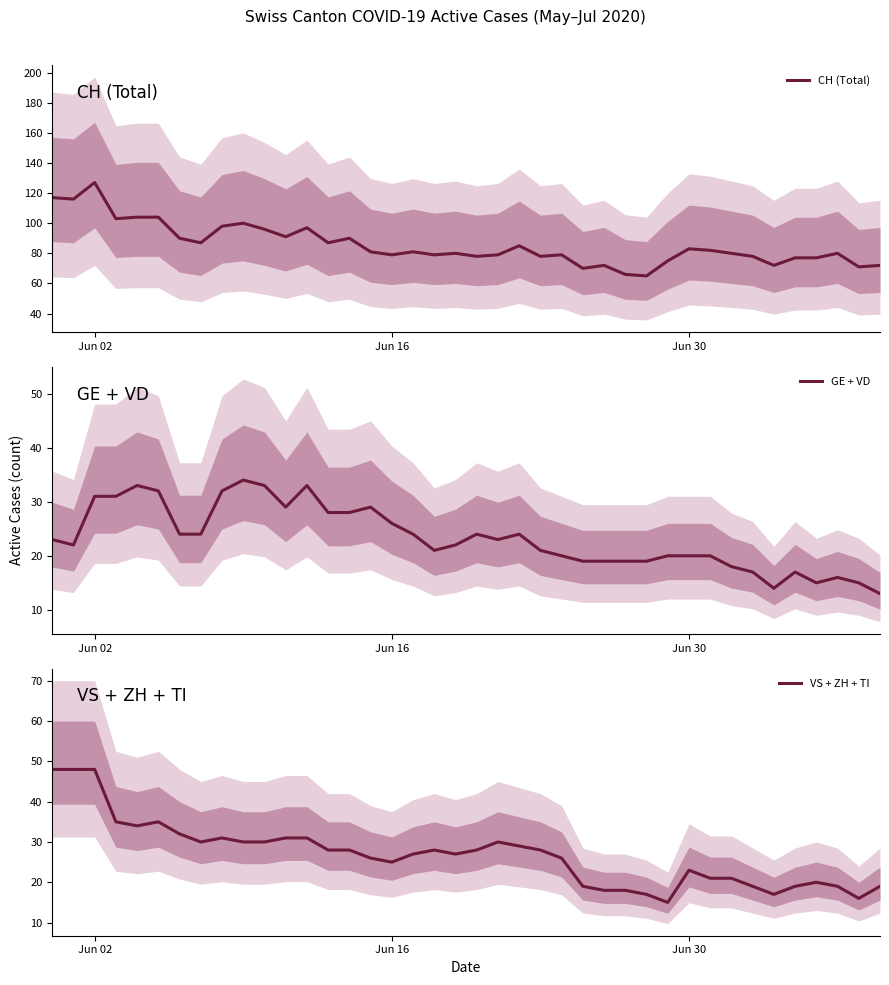

At how many categories does at least one series exceed 98?

7